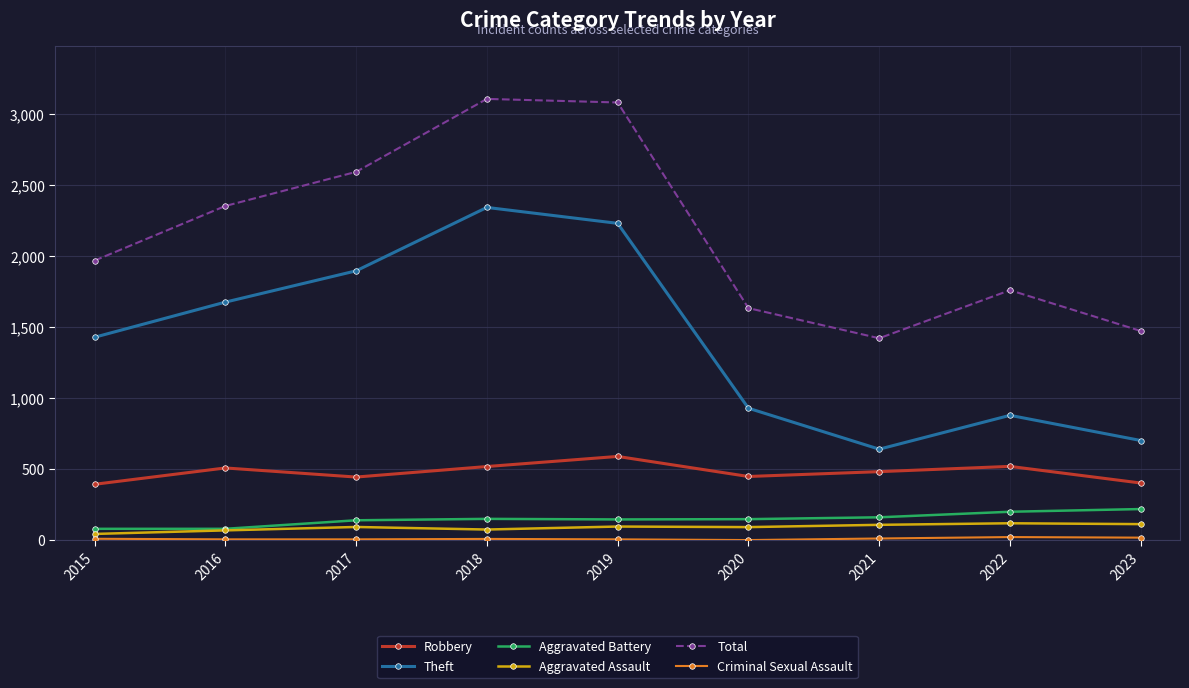

What is the difference between the maximum and minimum values in the Aggravated Battery series?

139